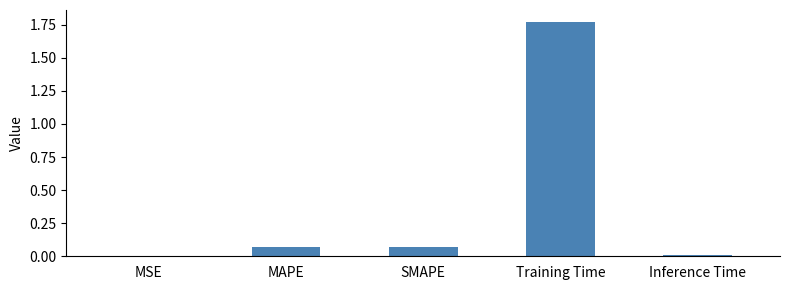

Which label corresponds to the largest value in the chart?

Training Time